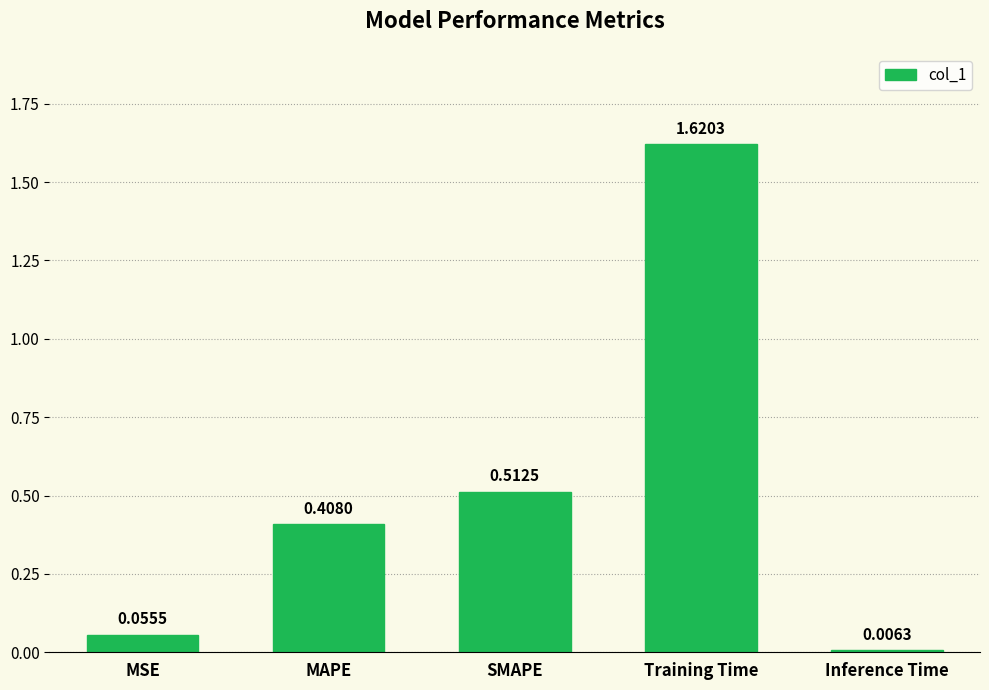

Which category has the lowest value across all series?

Inference Time